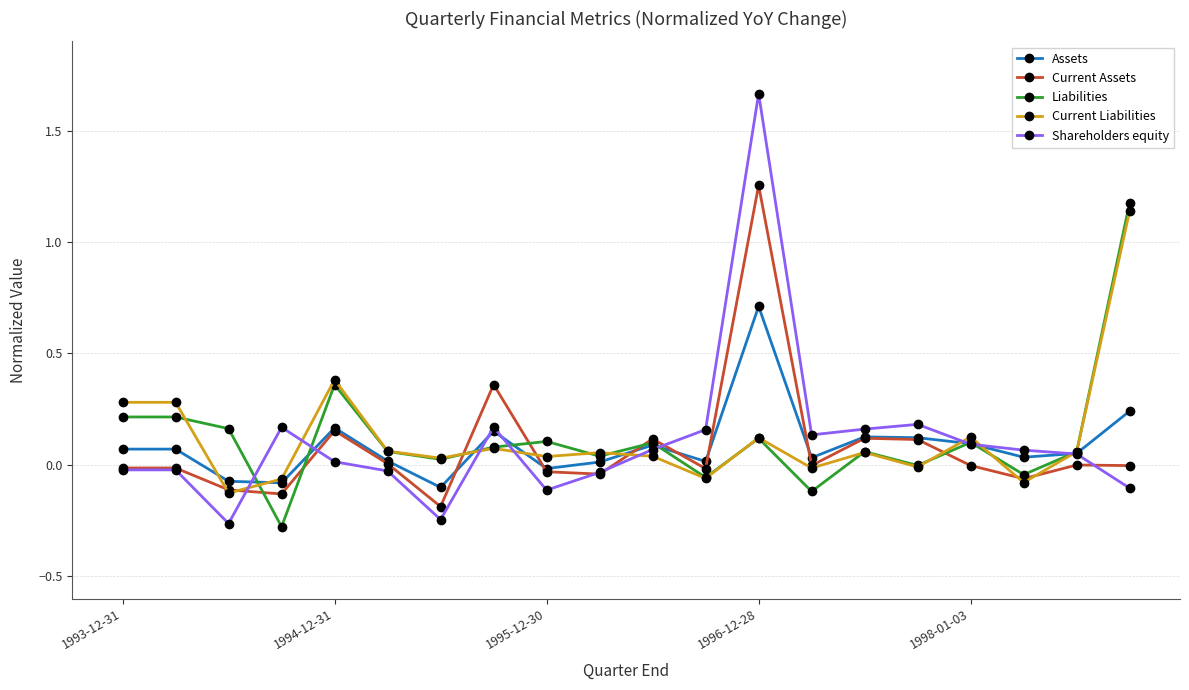

True or false: Current Liabilities has more than 2 interior local peaks.

True